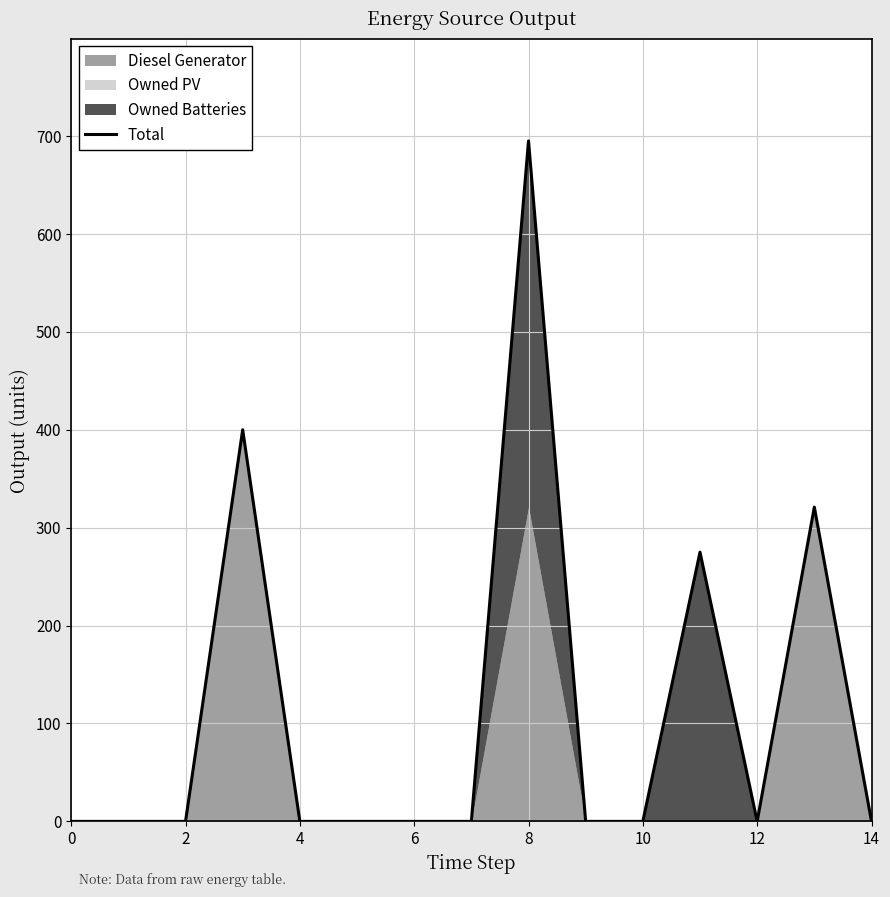

True or false: the data shows 0 at 9.

True